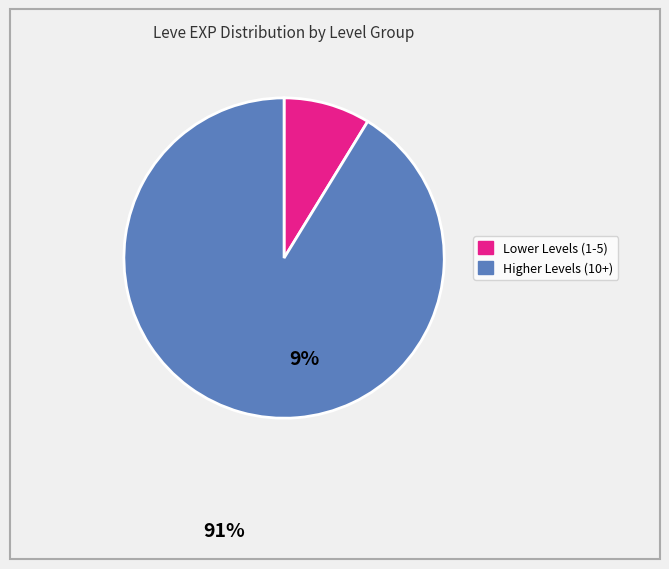

Does any single category account for the majority?

Yes